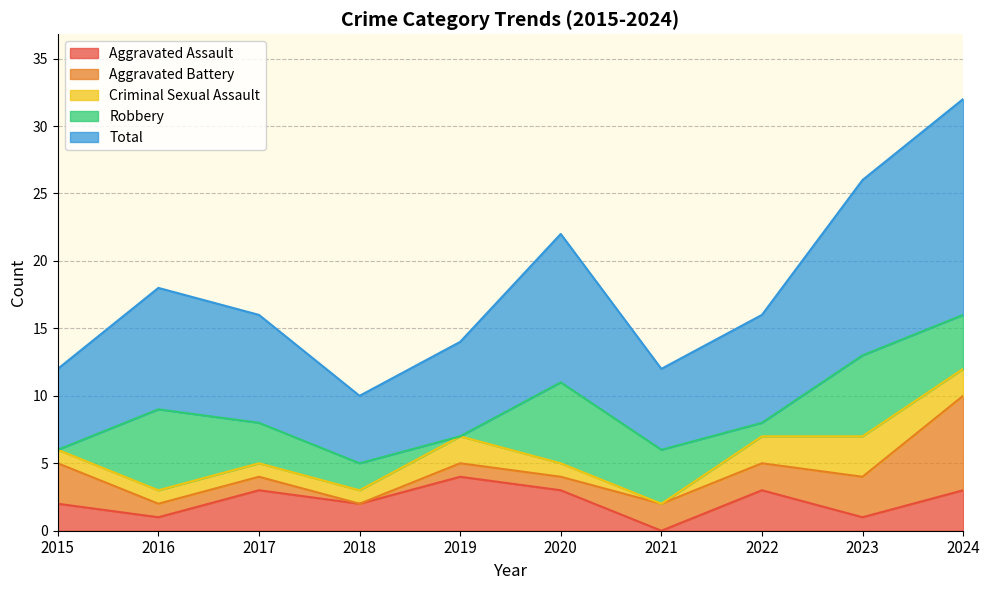

What is the value of the Robbery point at the 2nd from the left?

6